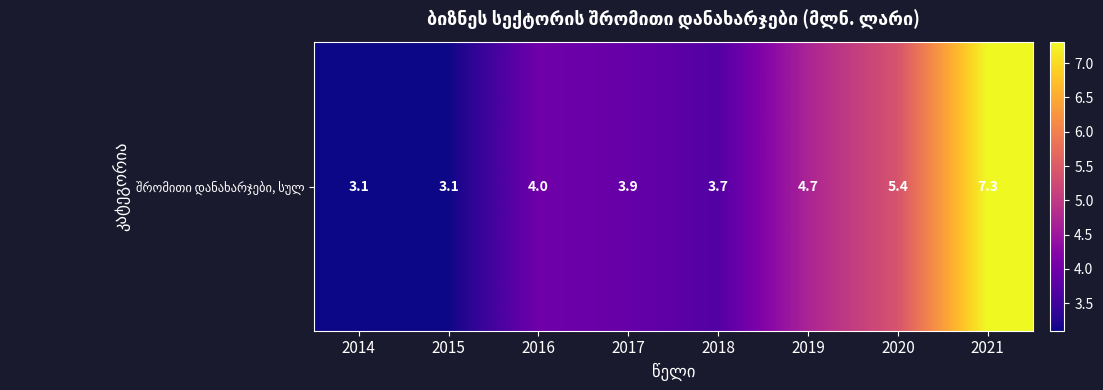

Reading left to right, transcribe all the data shown in this chart.

2014=3.1	2015=3.1	2016=4.0	2017=3.9	2018=3.7	2019=4.7	2020=5.4	2021=7.3